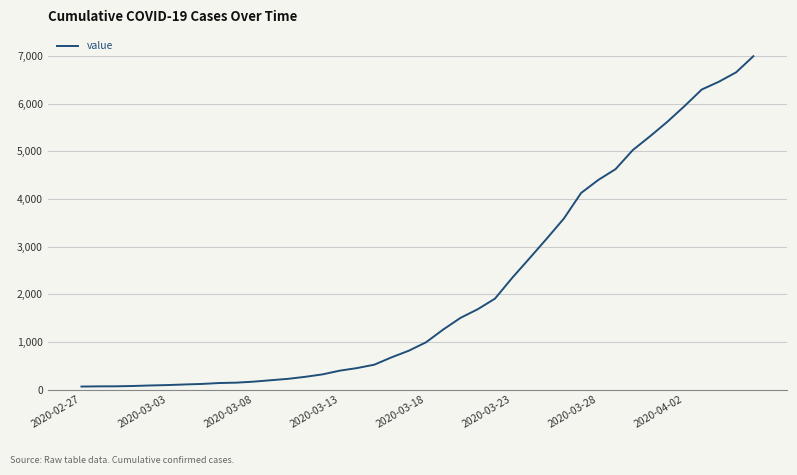

What is the difference between the maximum and minimum values?

6931